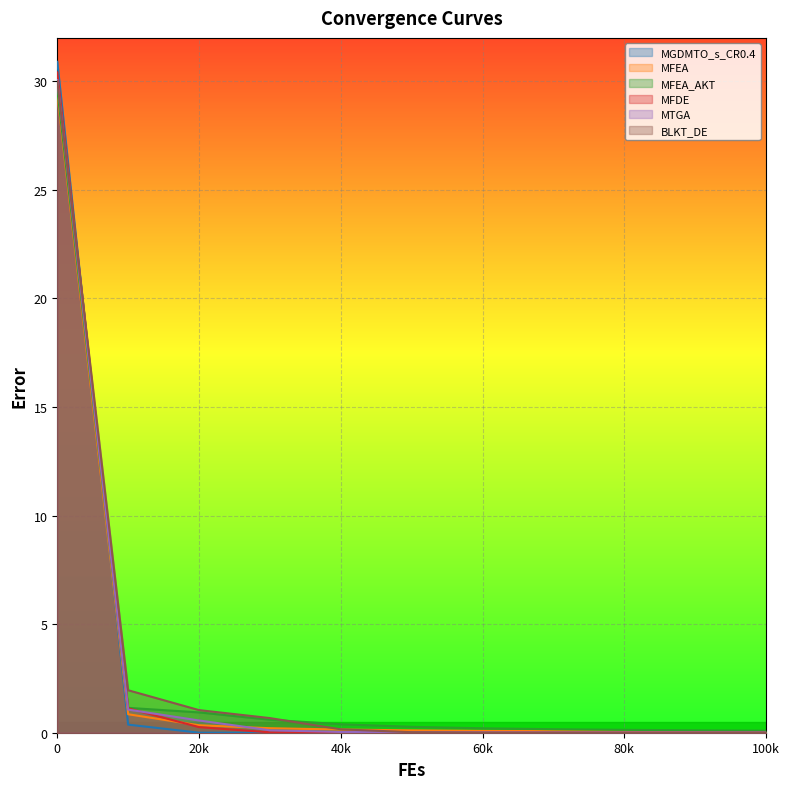

Is it true that MFEA equals 0.0 at 90000?

False